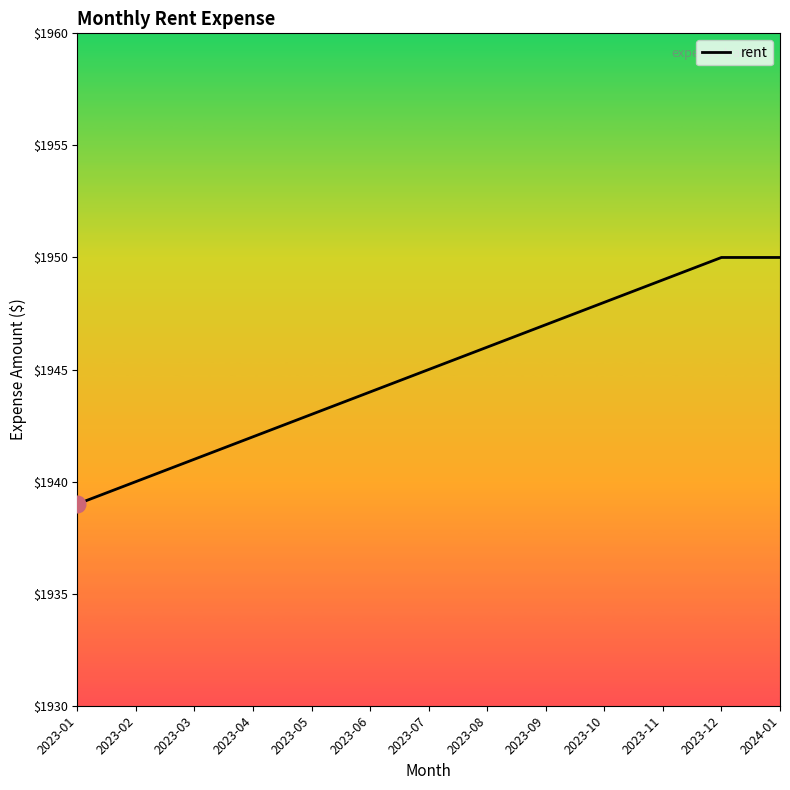

What is the greatest value displayed?

1950